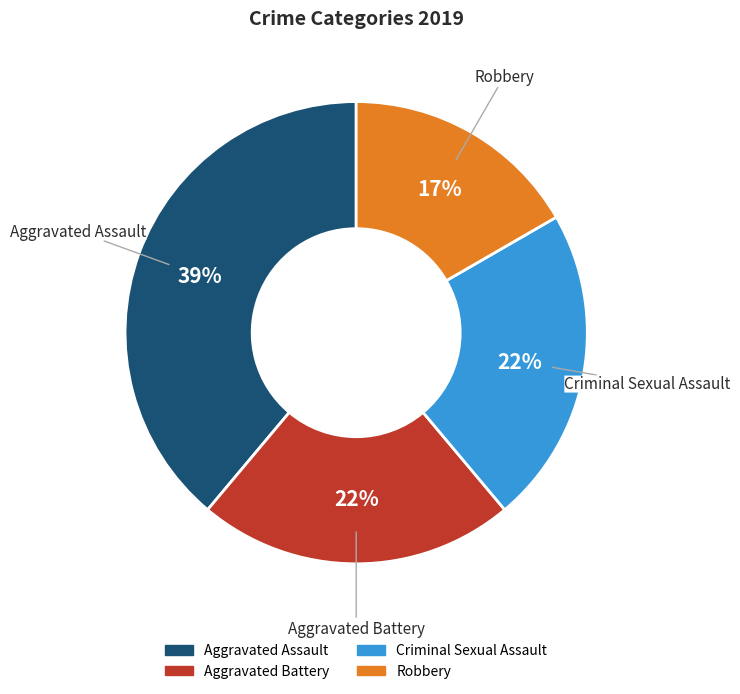

Between Criminal Sexual Assault and Aggravated Assault, which is larger?

Aggravated Assault